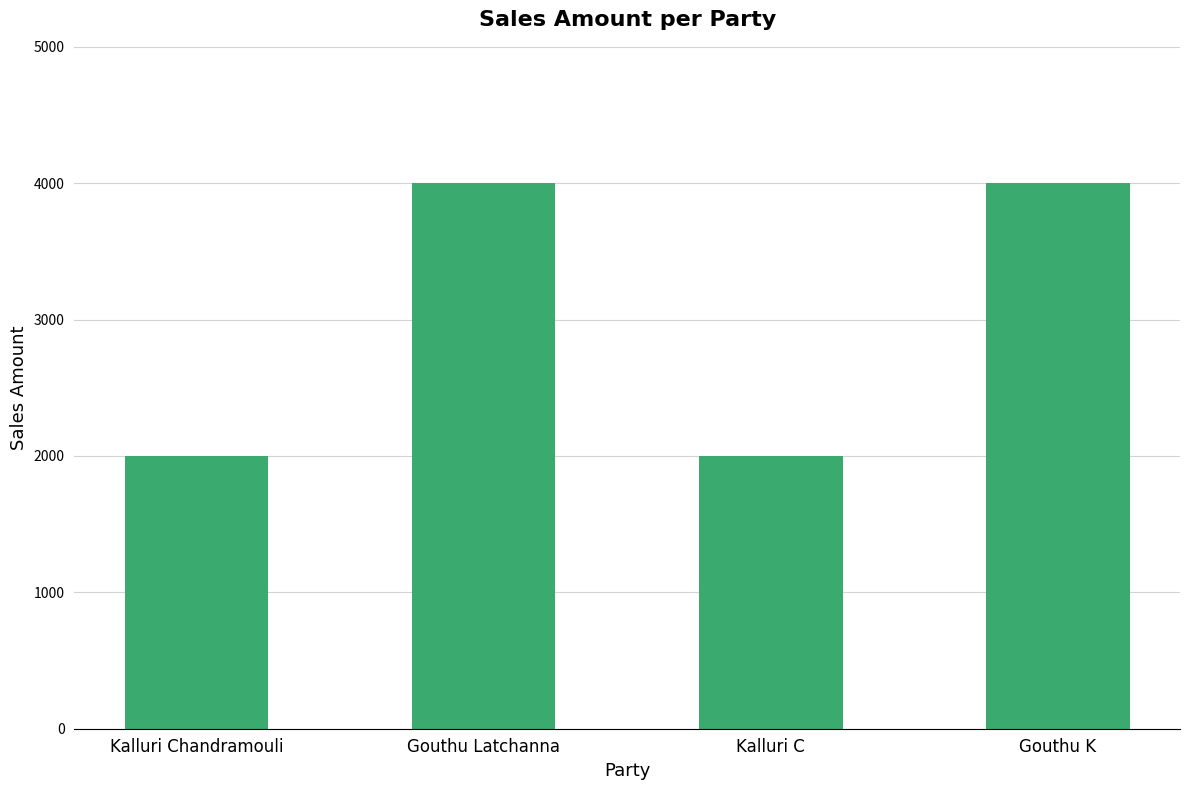

True or false: the data shows 2590 at Gouthu Latchanna.

False